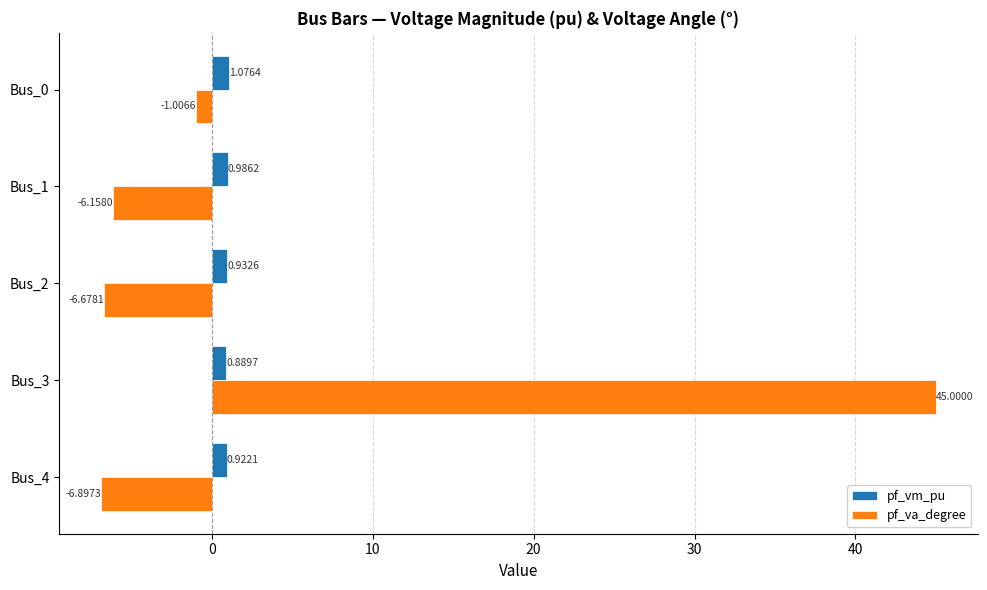

Rank the series by their maximum value, from lowest to highest.

pf_vm_pu, pf_va_degree